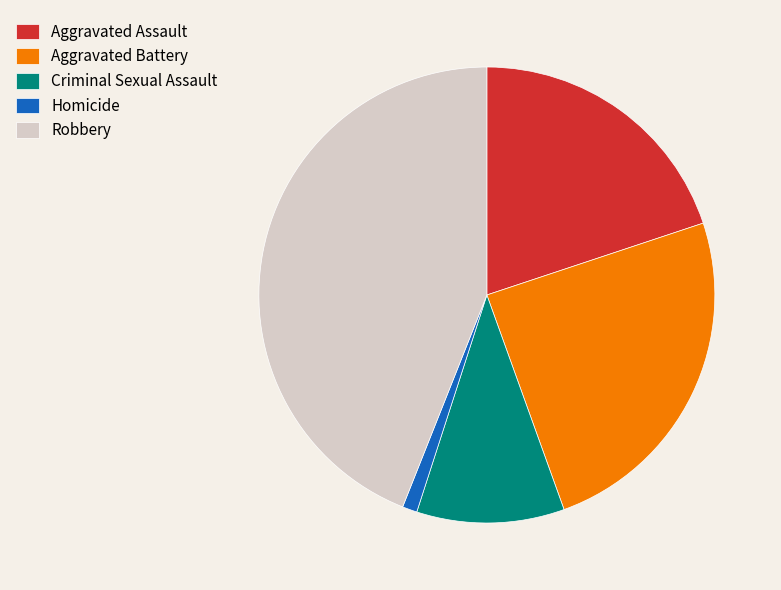

Which slice is the smallest?

Homicide